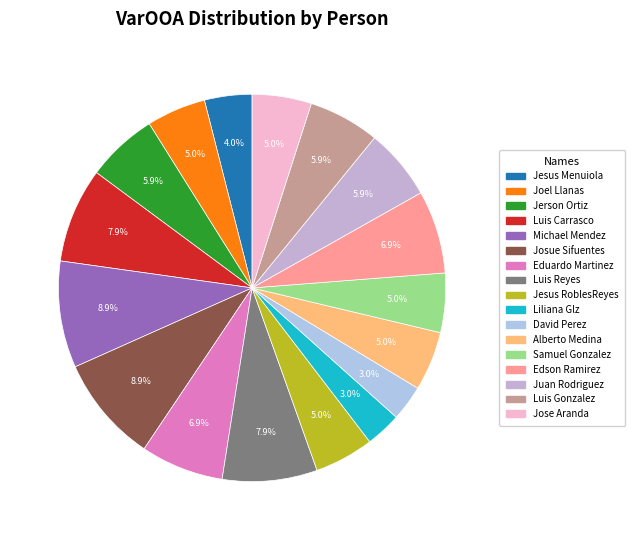

How many segments does this pie chart have?

17